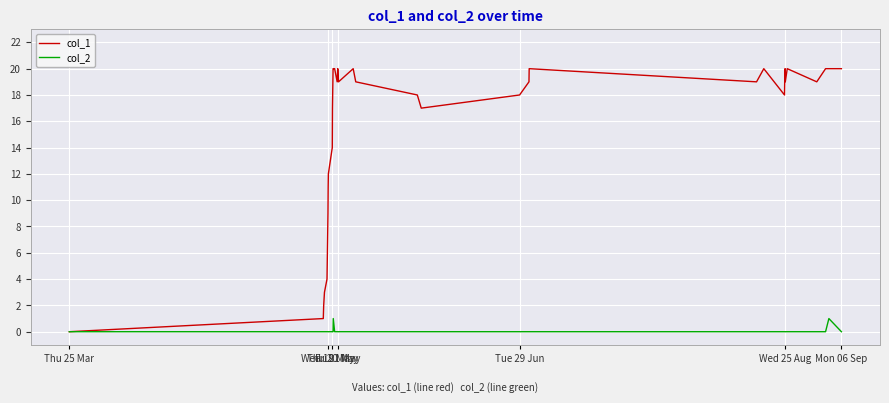

What is the maximum value shown in the chart?

20